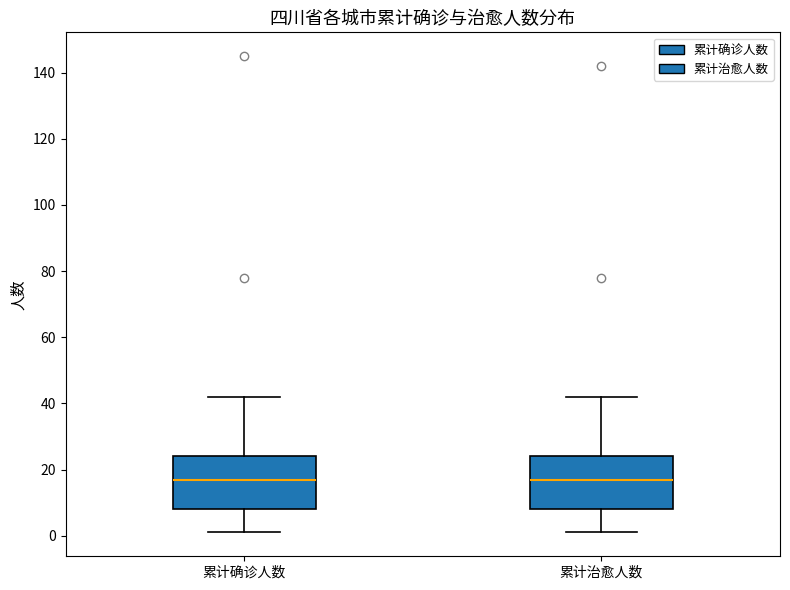

Reading left to right, transcribe this box plot: for each box, give where its median line is, the range the box spans, and where its two whiskers end, as read against the y-axis. The values are not printed on the chart, so give them approximately, as read against the axis.

累计确诊人数: median 18, box 8 to 24, whiskers 2 to 42
累计治愈人数: median 18, box 8 to 24, whiskers 2 to 42